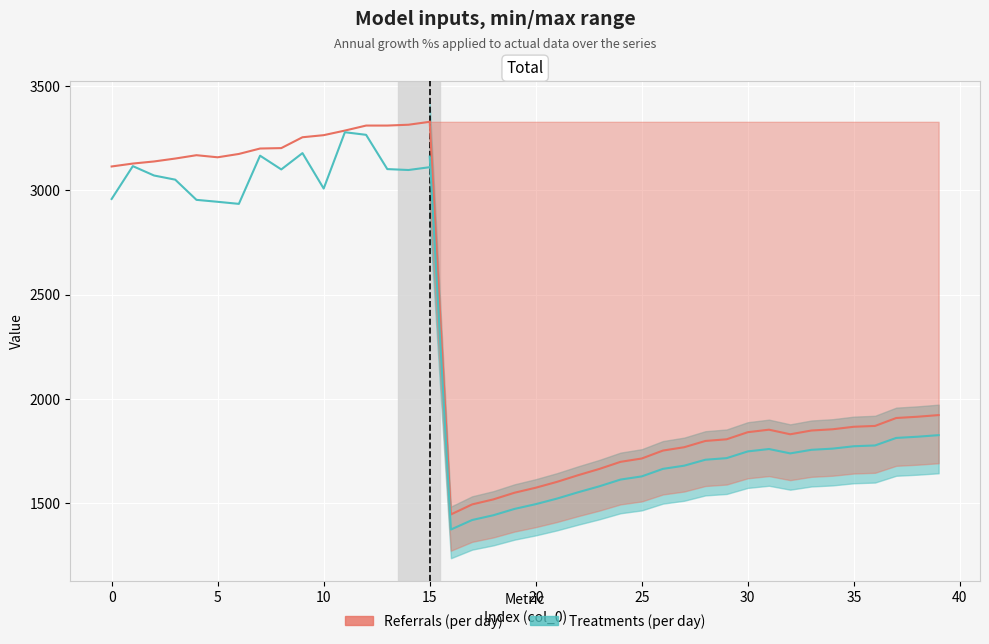

Is this an area chart (filled region under the line)?

No